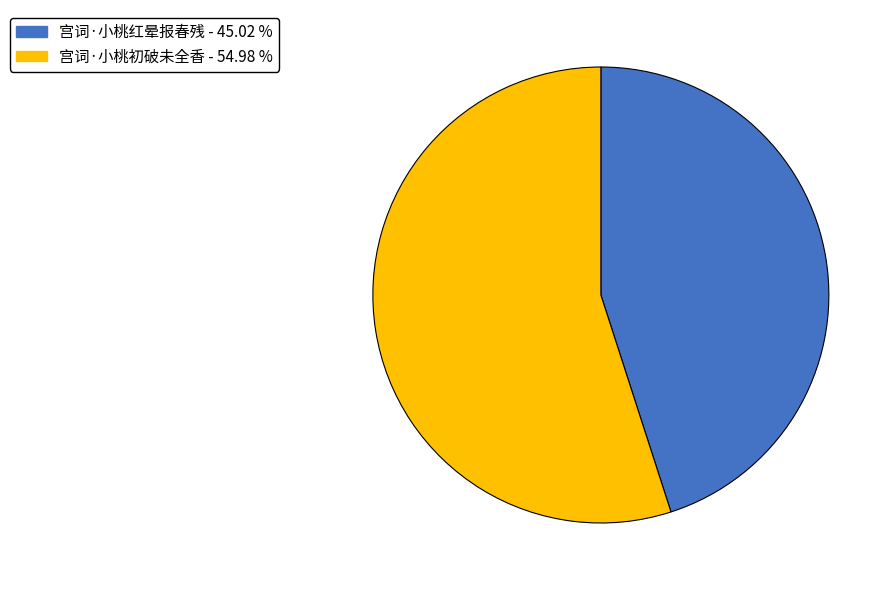

The 宫词·小桃初破未全香 slice represents 41% of the pie. True or false?

False